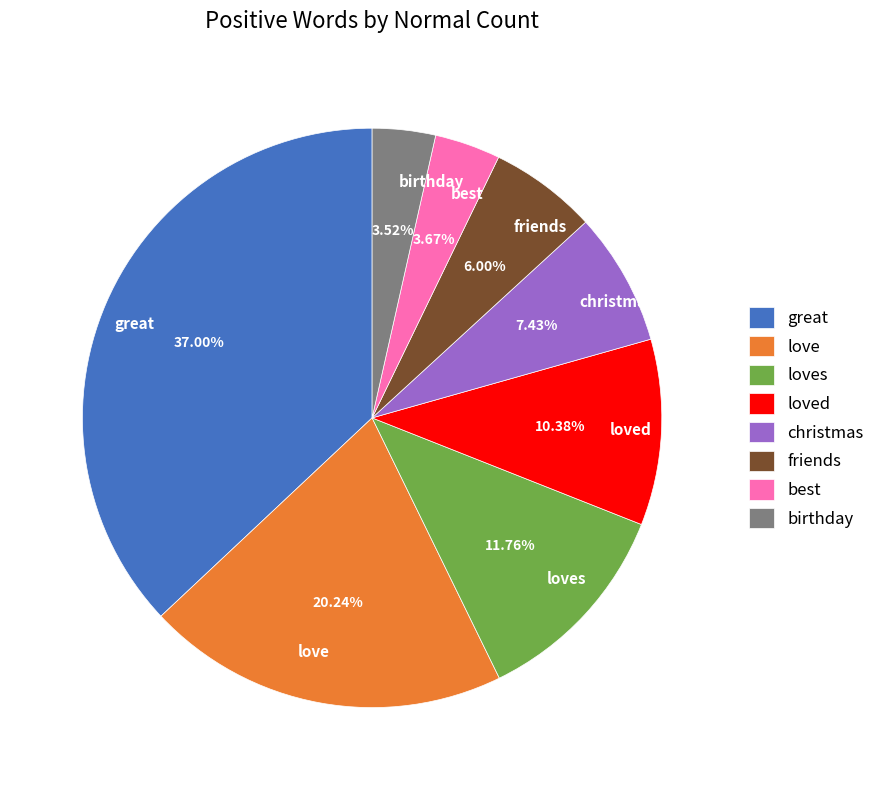

Combined, what portion of the pie is great and christmas?

44.4%